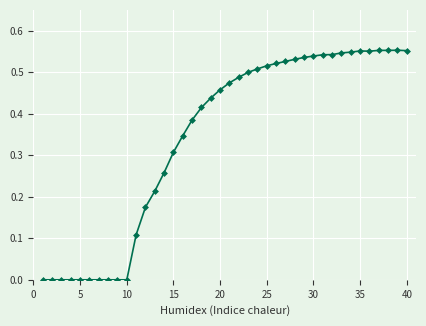

True or false: the data has more than 0 interior local peaks.

True